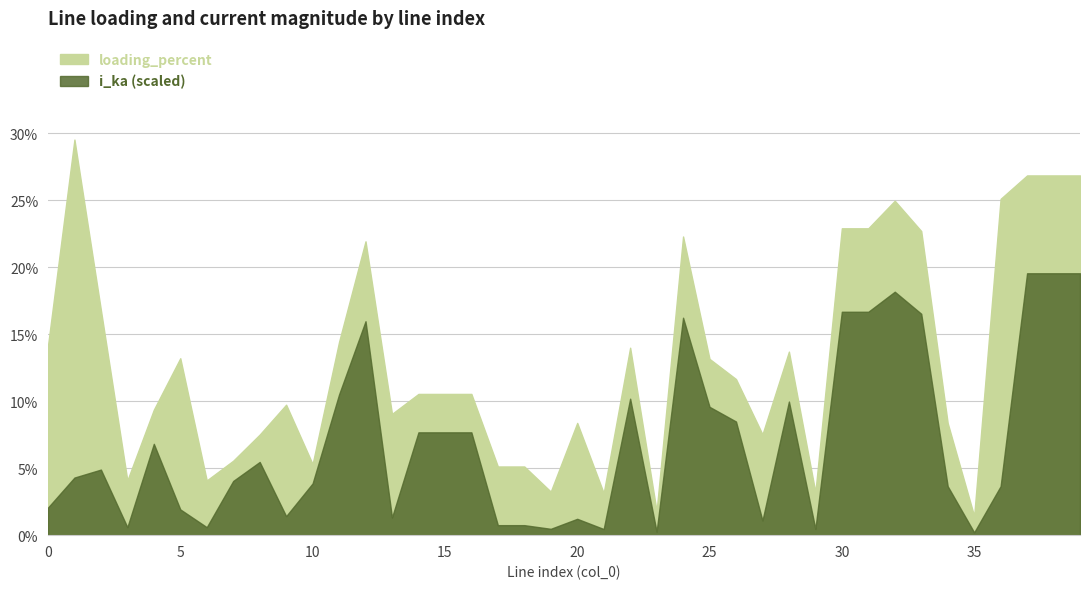

True or false: i_ka and loading_percent cross at least once.

False